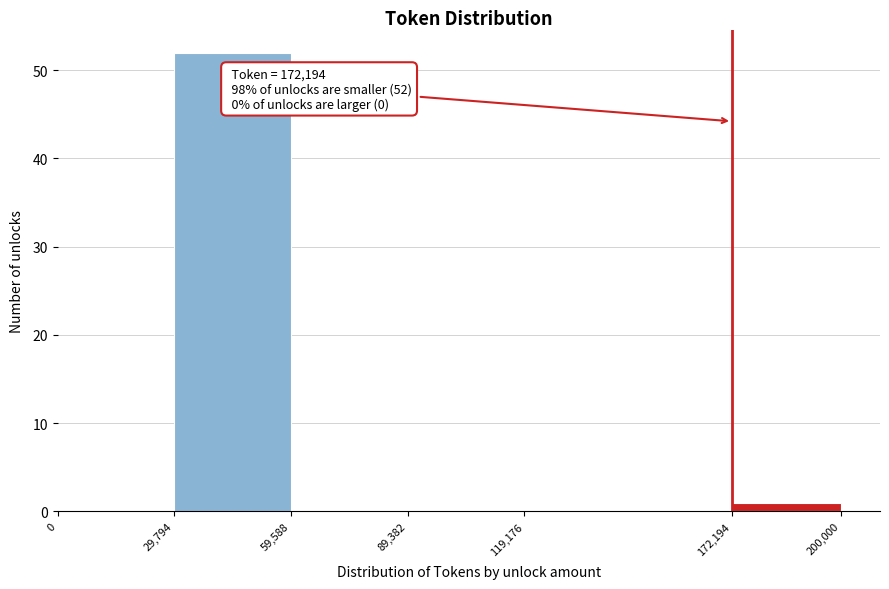

Over which range of the x-axis is the bar tallest?

29,794 to 59,588